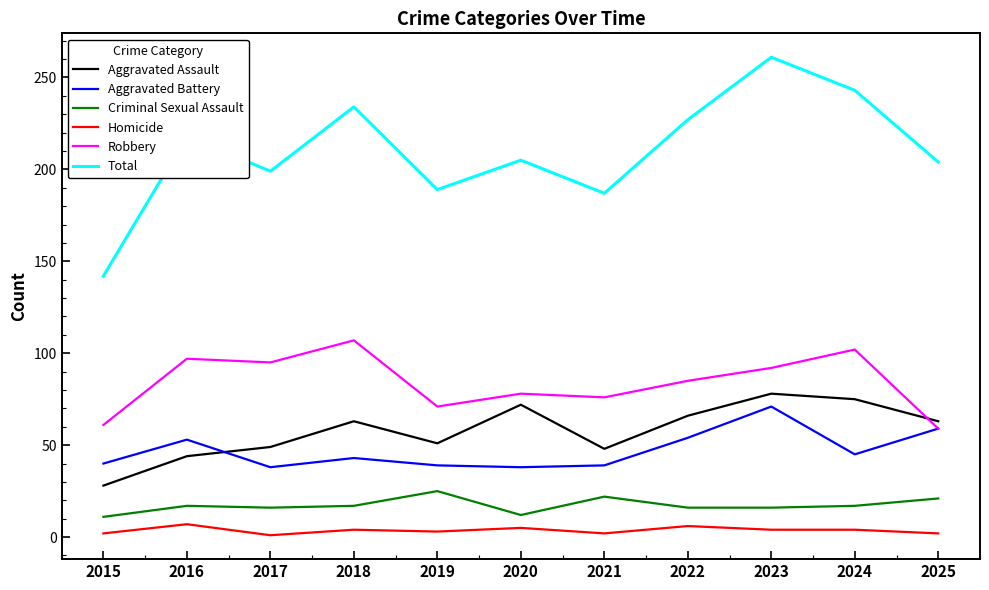

What is the greatest value displayed?

261